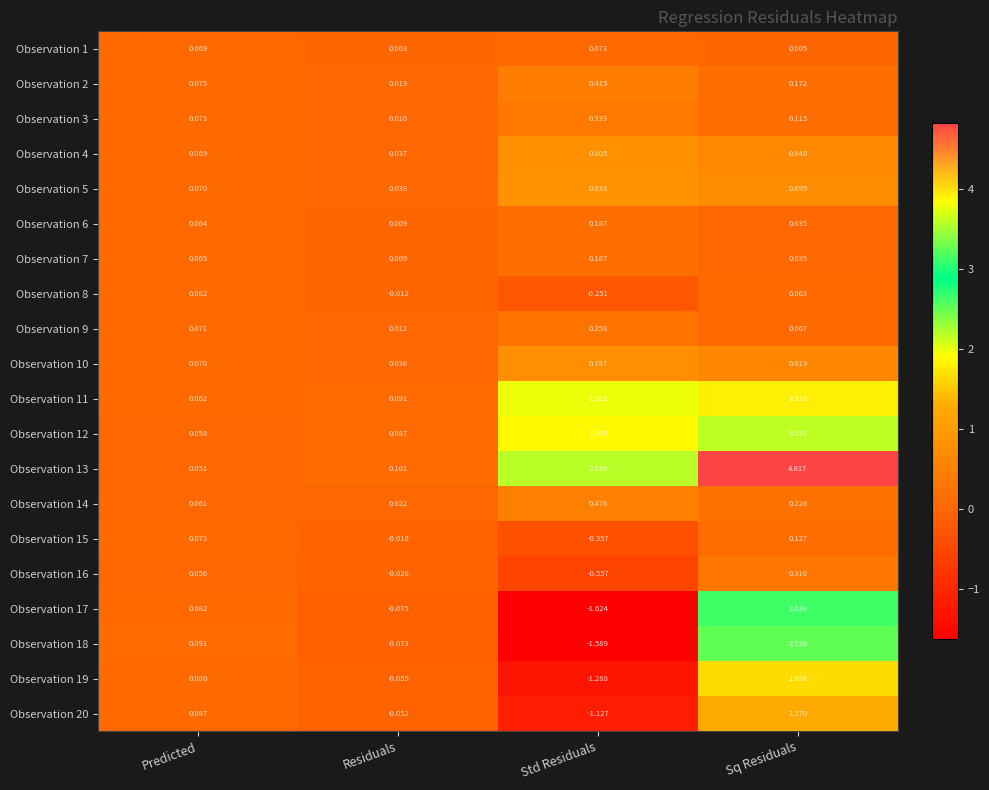

Is the value of Observation 3 at Residuals greater than the value of Observation 18 at Std Residuals?

Yes